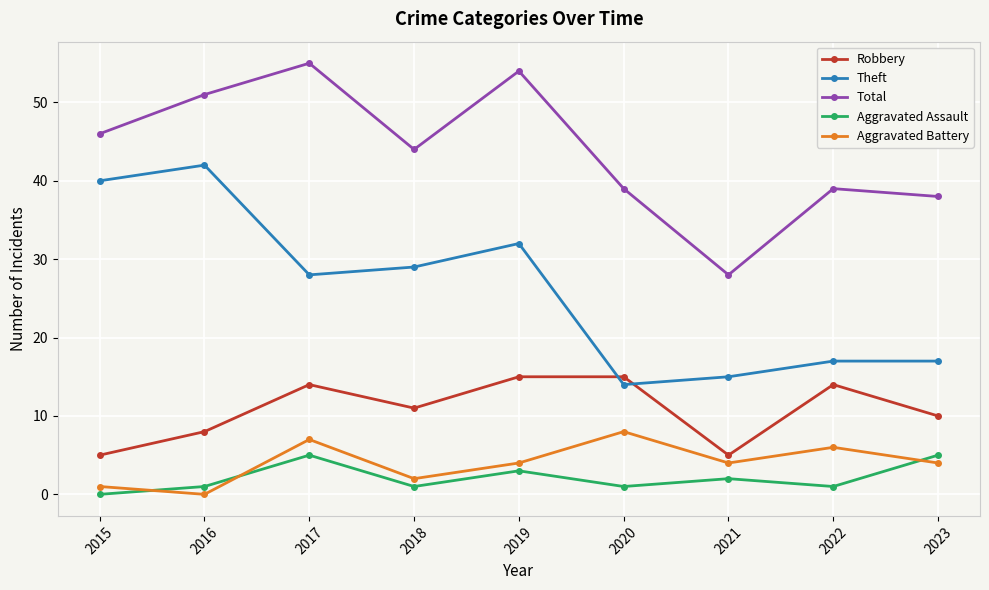

At which category does Total reach its first local valley?

2018